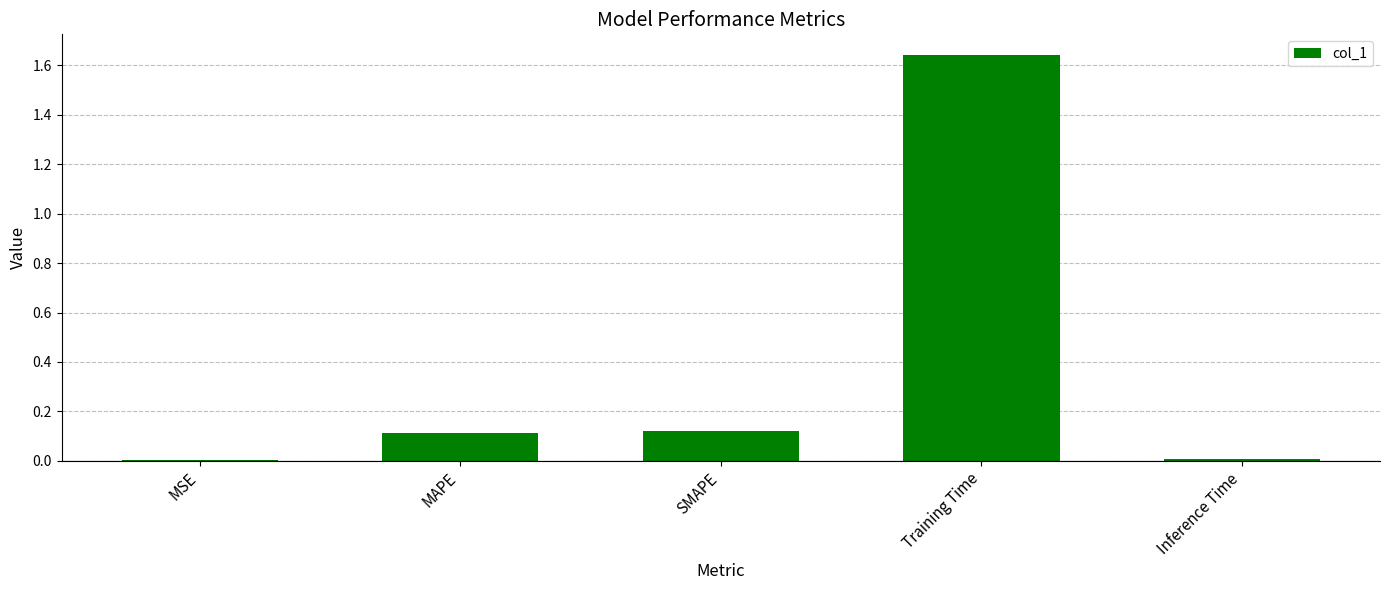

Between MSE and Training Time, which is larger?

Training Time